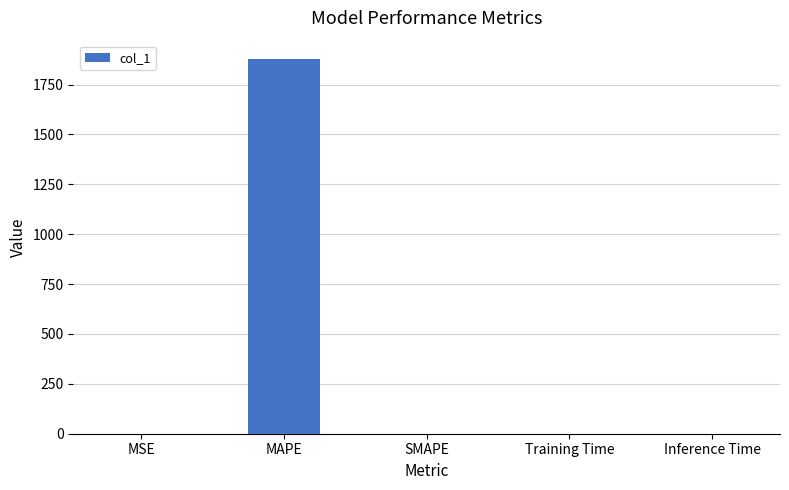

How many series are shown in this chart?

1